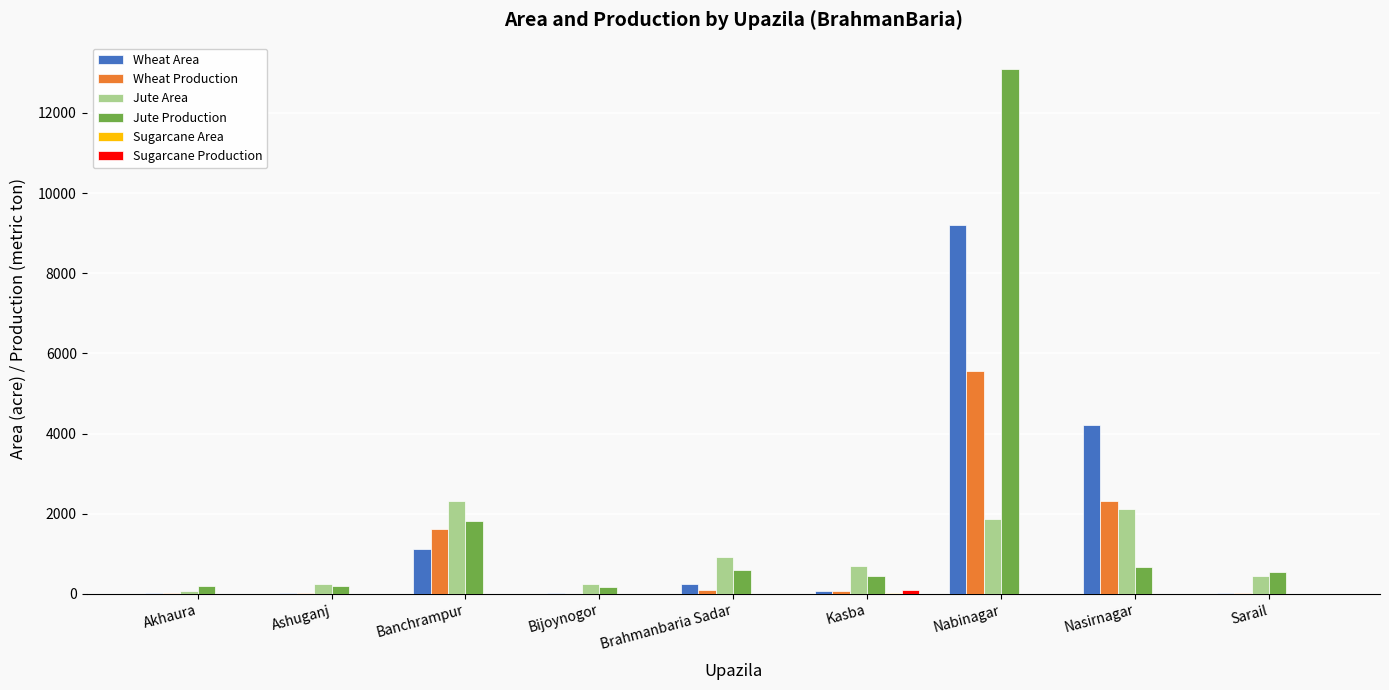

The value of Wheat Production at Banchrampur is 1622.0. True or false?

True